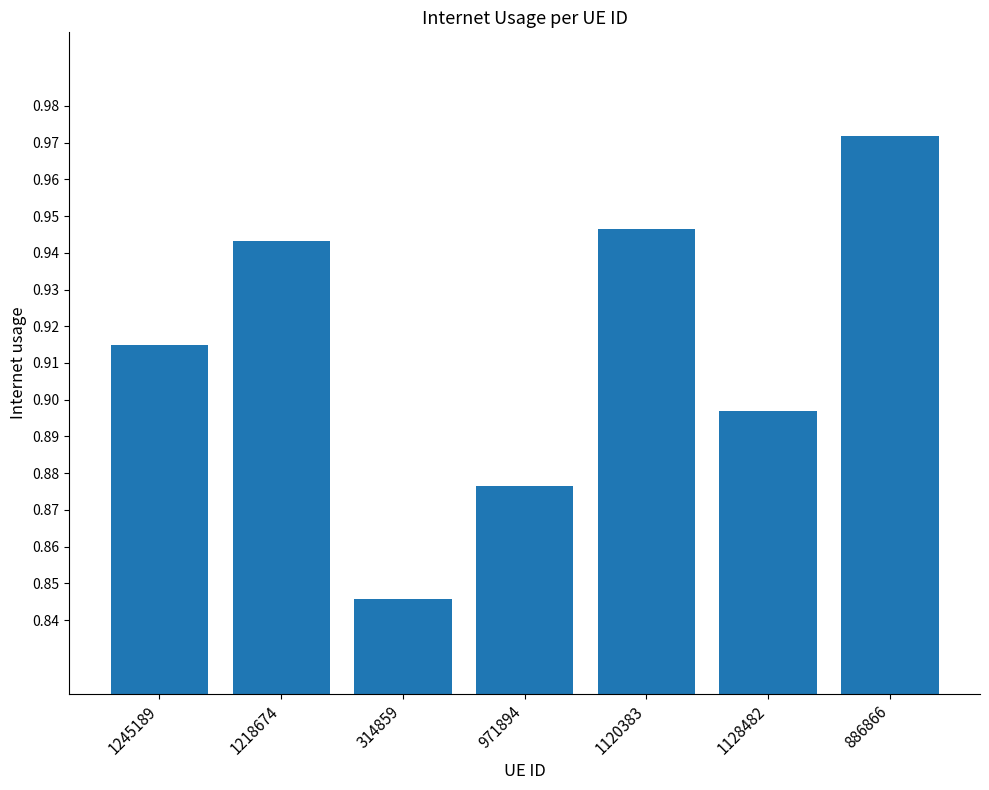

Count the values in the range 0 to 1.

7